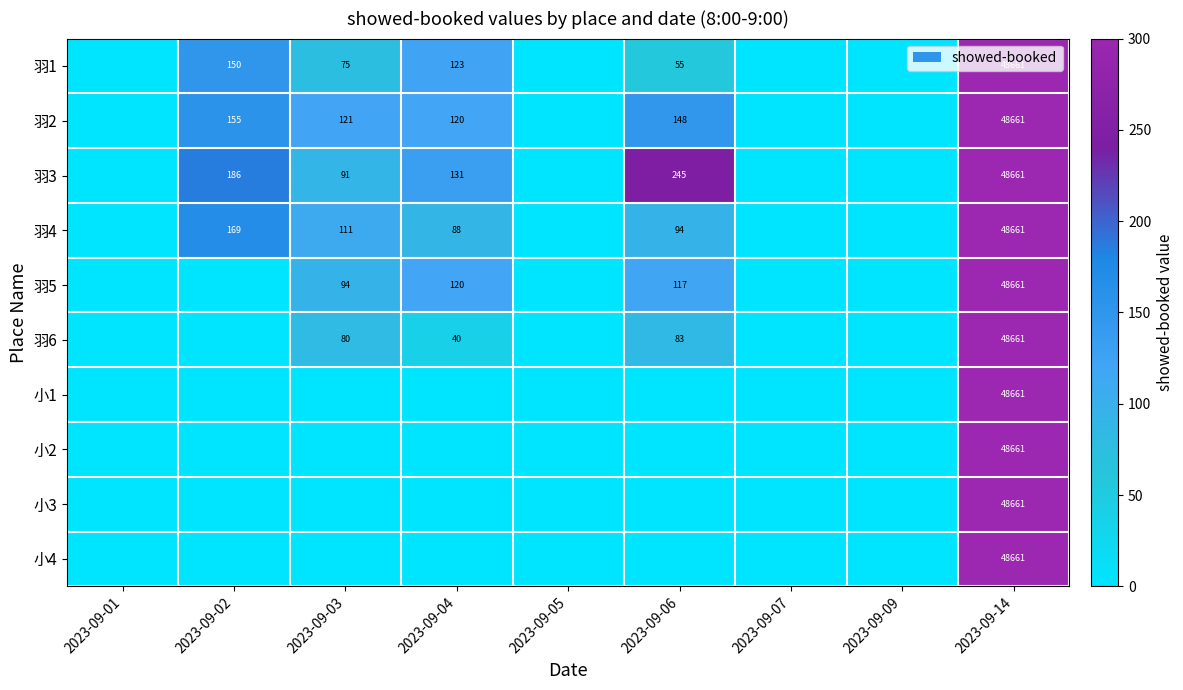

The 羽6 series shows 124 at 2023-09-03. True or false?

False